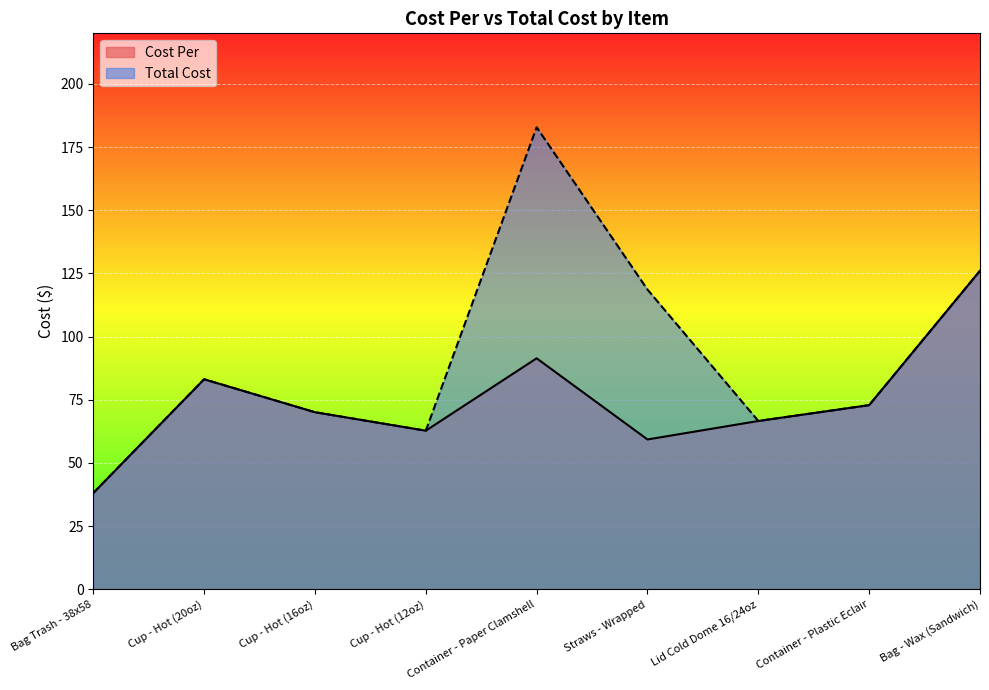

Does the chart display data point markers on the line(s)?

No